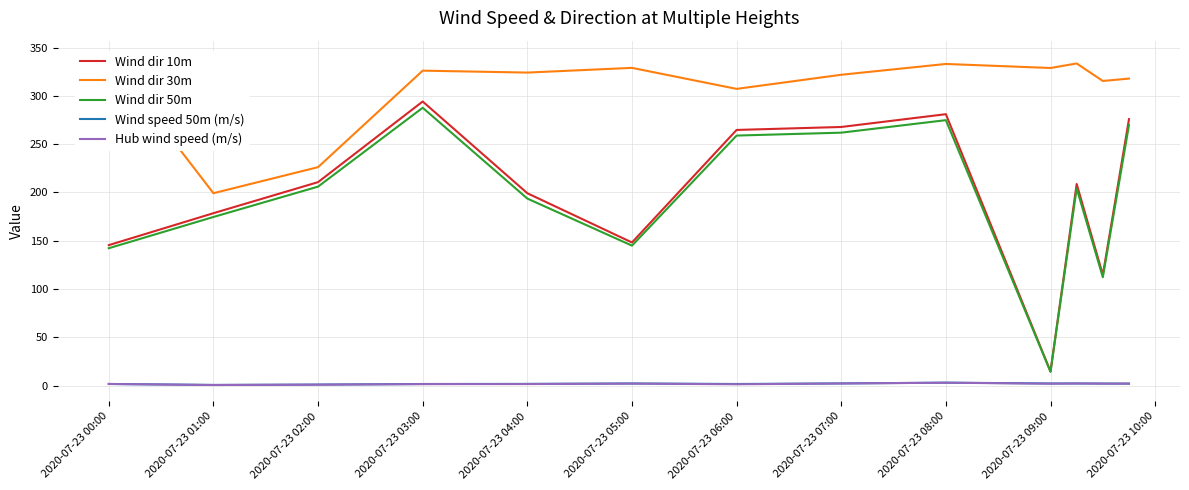

How many lines are shown in the chart?

5